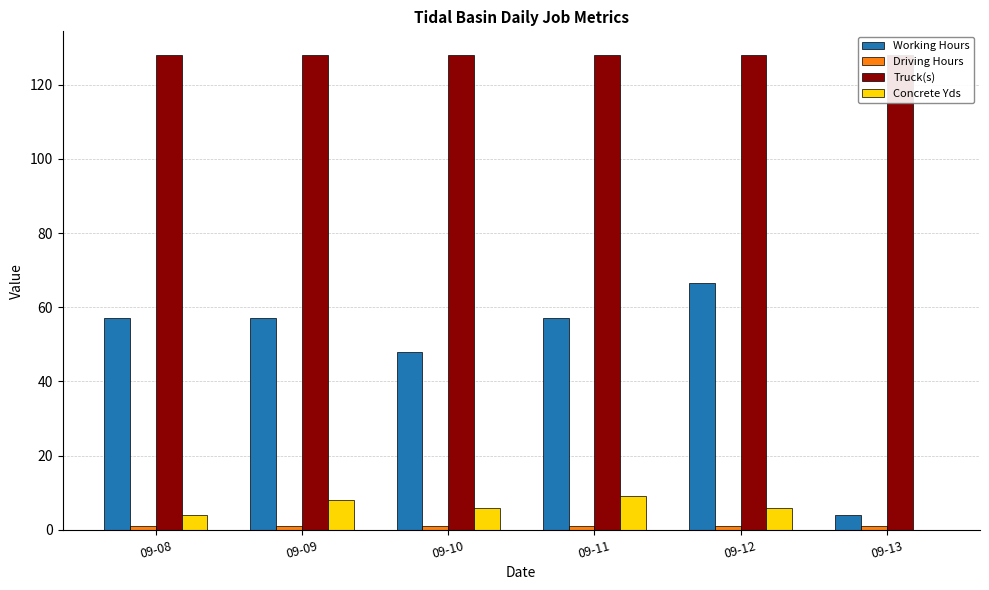

Where is Working Hours nearest to the value 35?

09-10